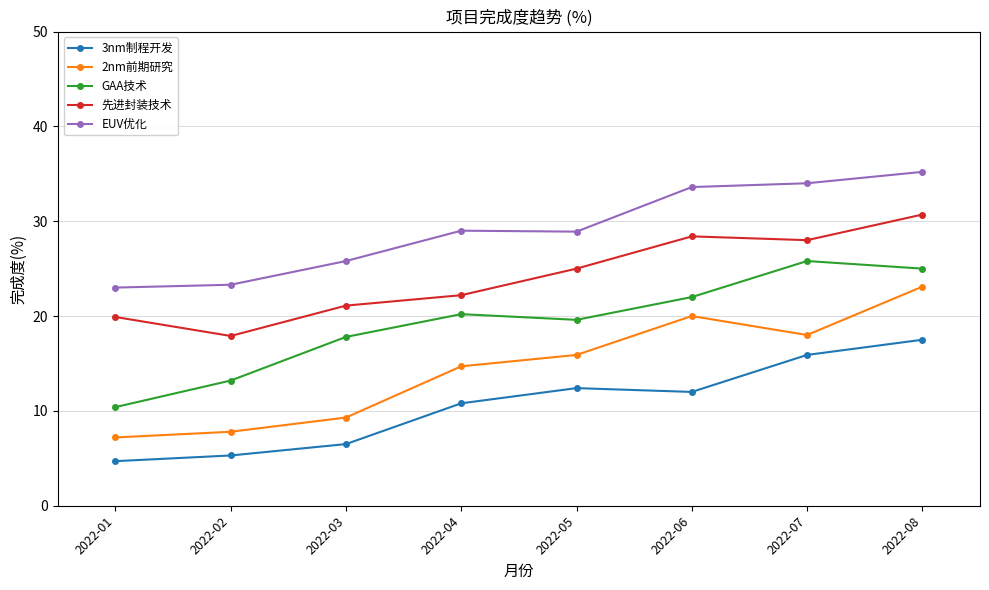

At how many categories does at least one series exceed 5?

8